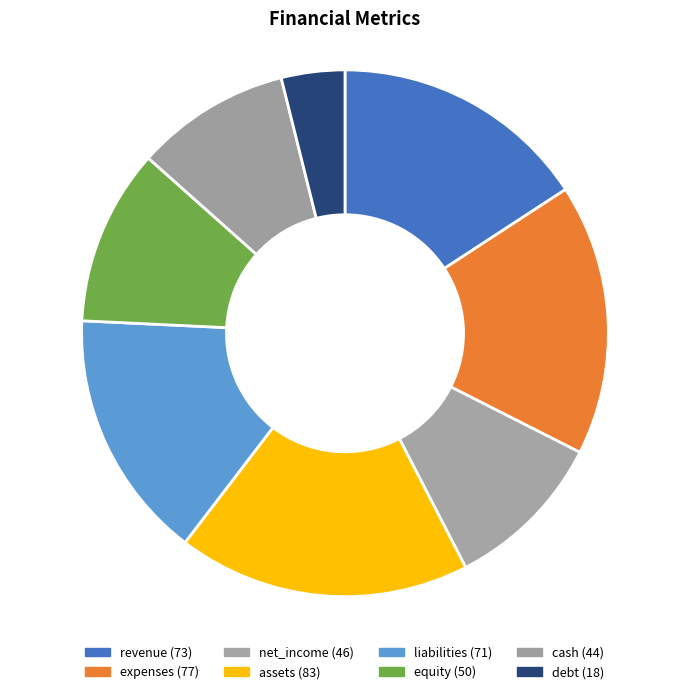

Count the number of slices in the pie.

8